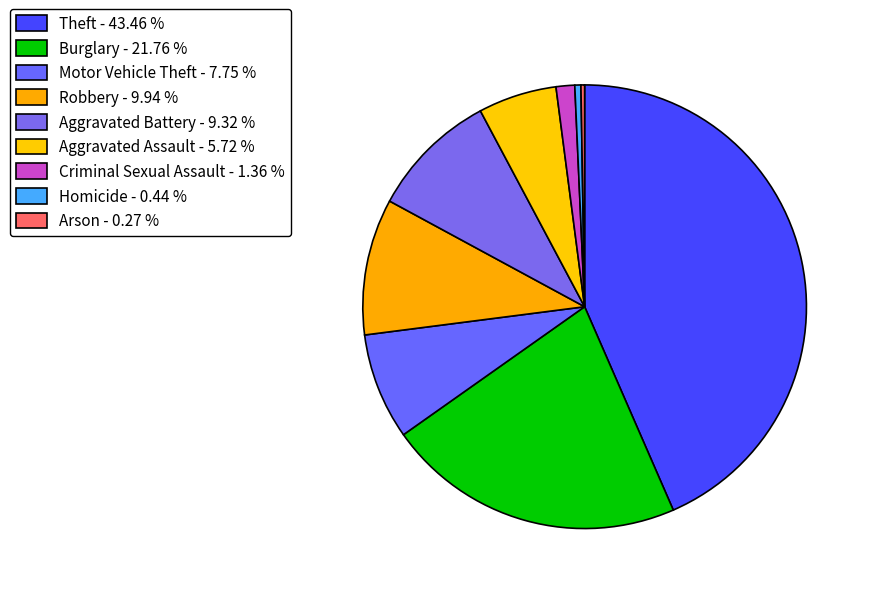

To the nearest percent, what is the difference between the Robbery and Homicide slice percentages?

9%